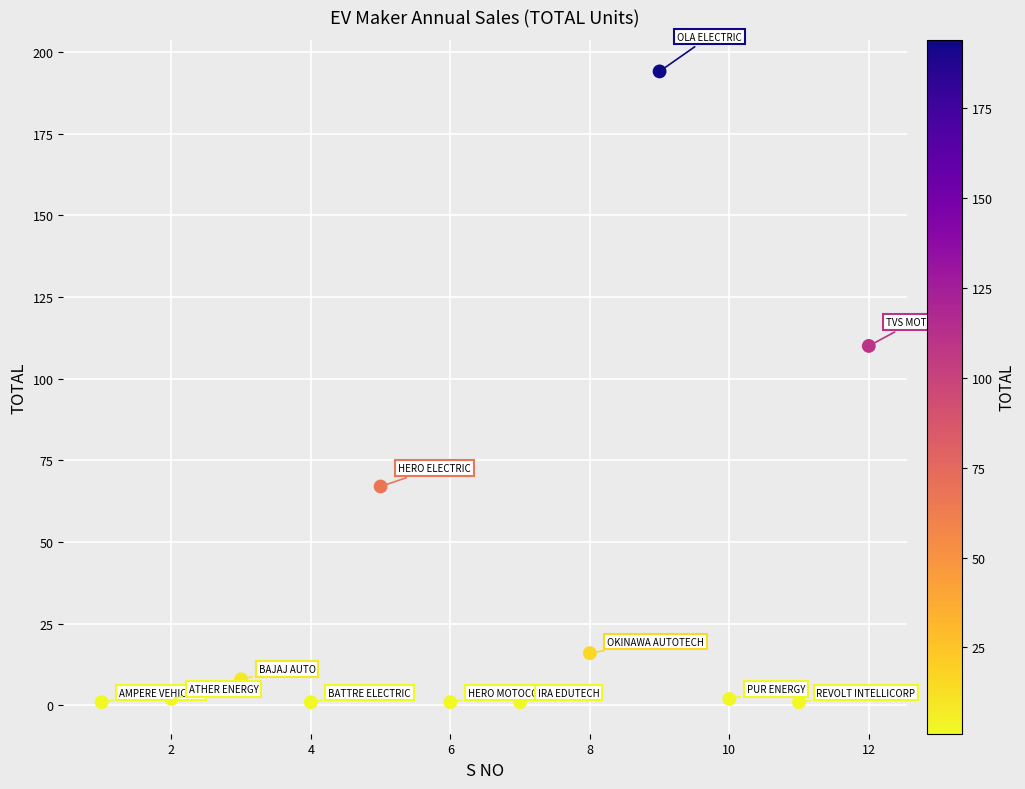

What is the range of X values (max minus min)?

11